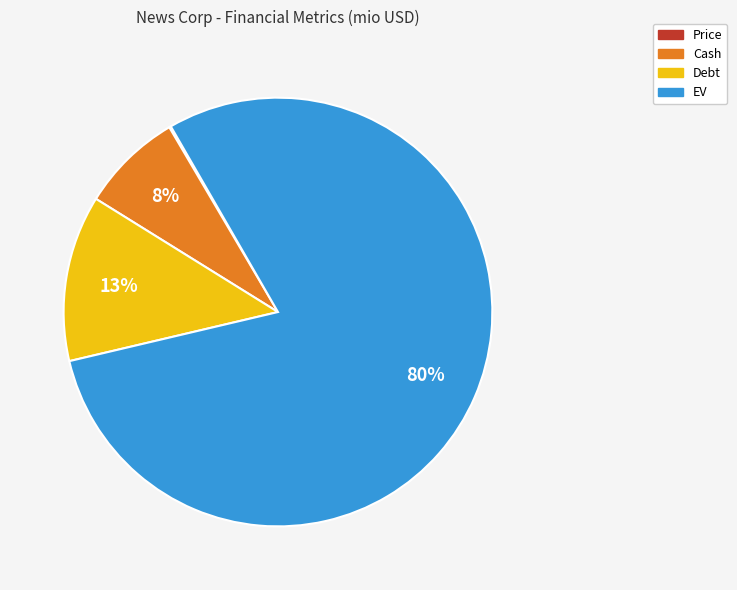

Approximately how many times larger is the value at Debt compared to Cash?

1.6